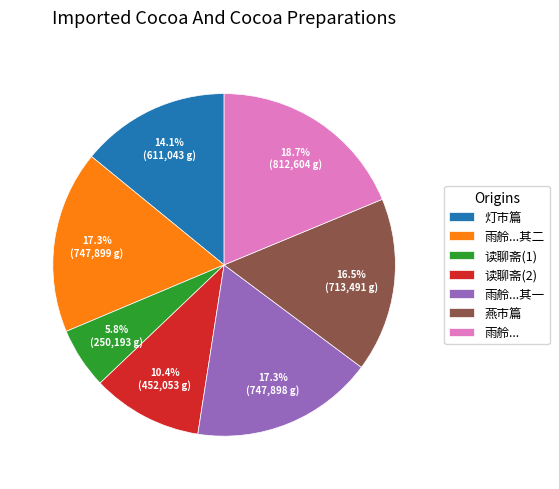

Approximately how many times larger is the value at 雨舲...其二 compared to 灯市篇?

1.2